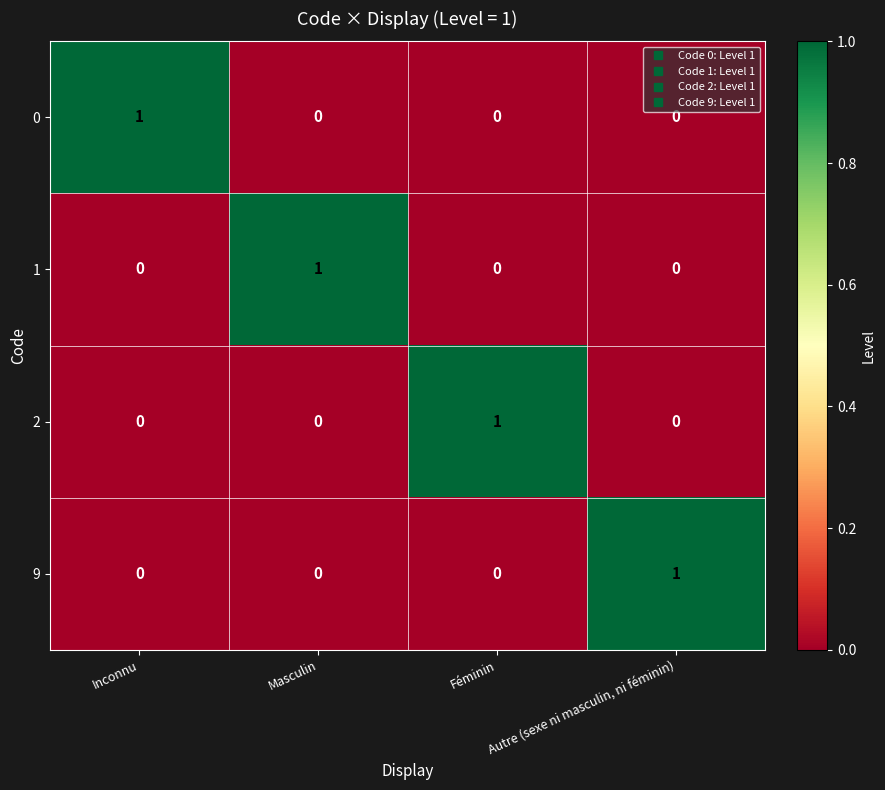

The value of 9 at Inconnu is -1. True or false?

False